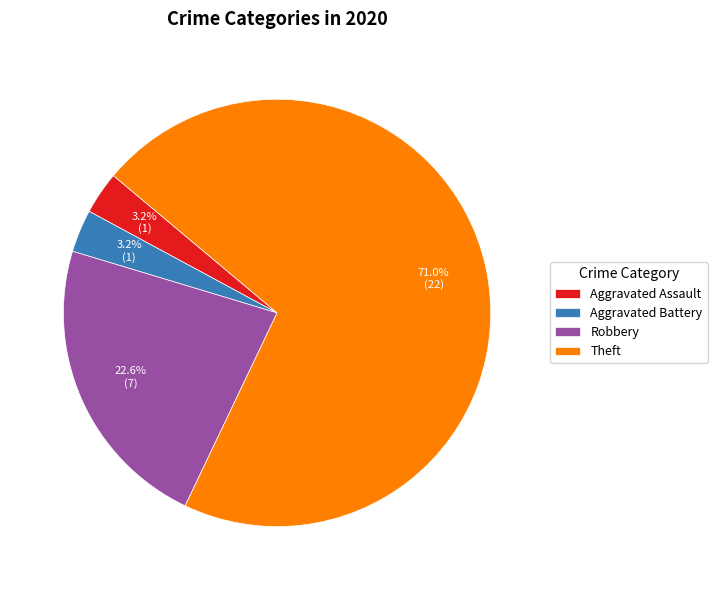

What percentage is the Aggravated Battery slice, to the nearest percent?

3%